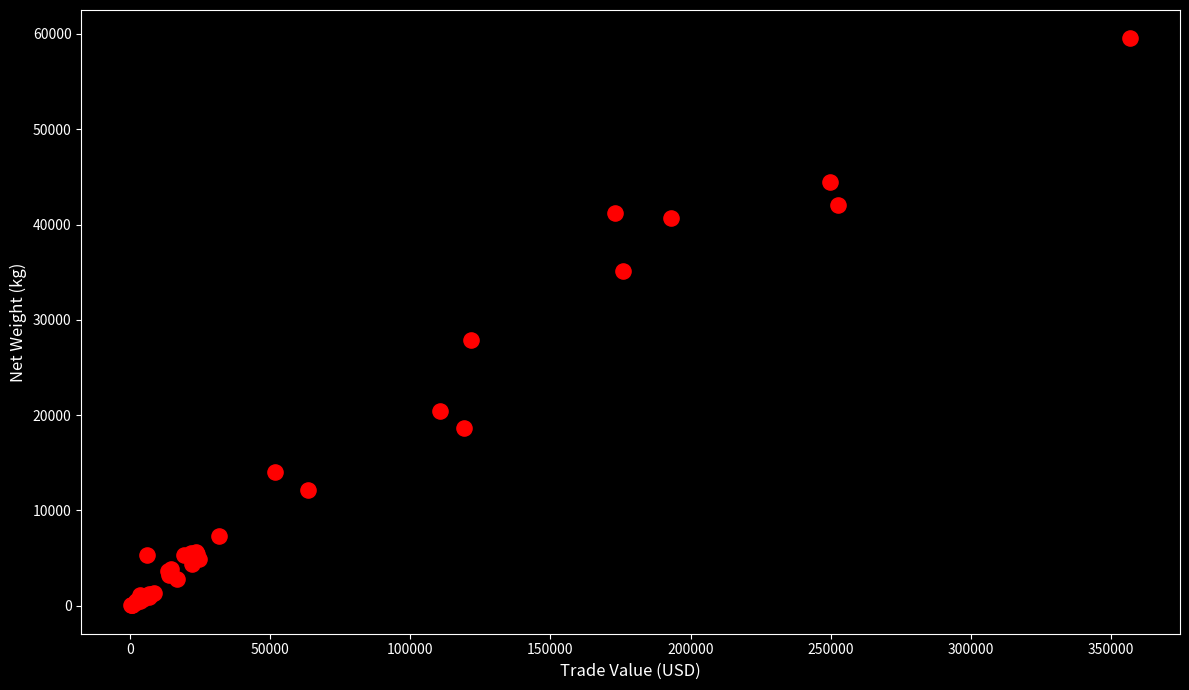

What Y value in the scatter plot is closest to 29786?

27906